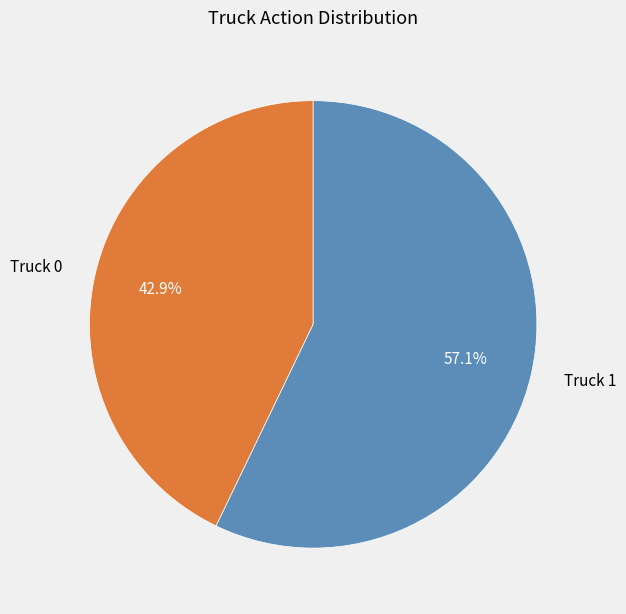

How many slices are in this pie chart?

2